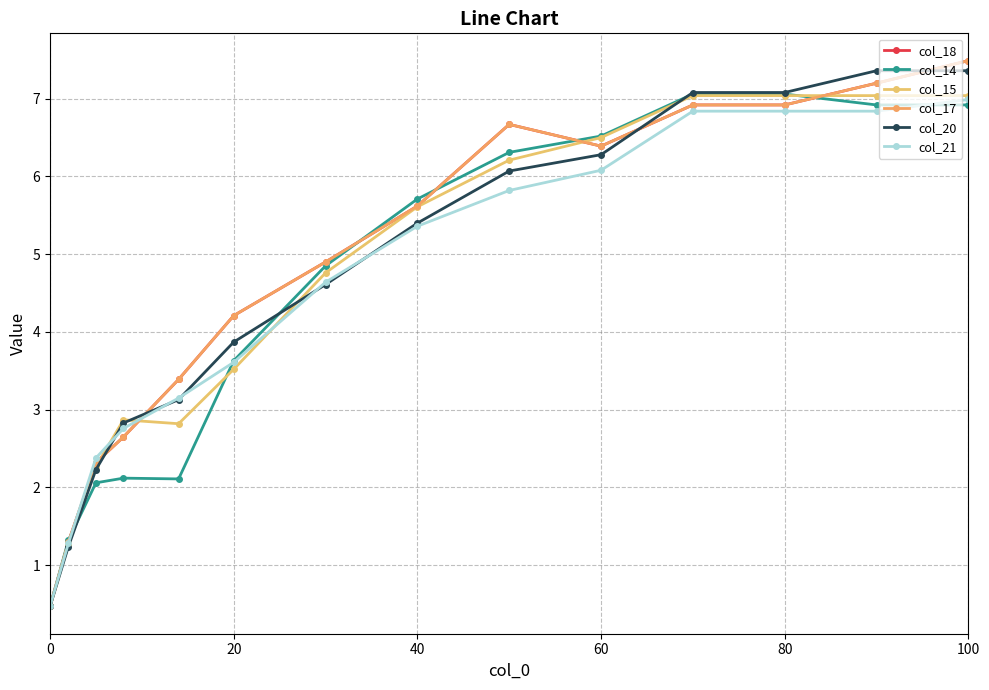

Does the chart have visible grid lines?

Yes